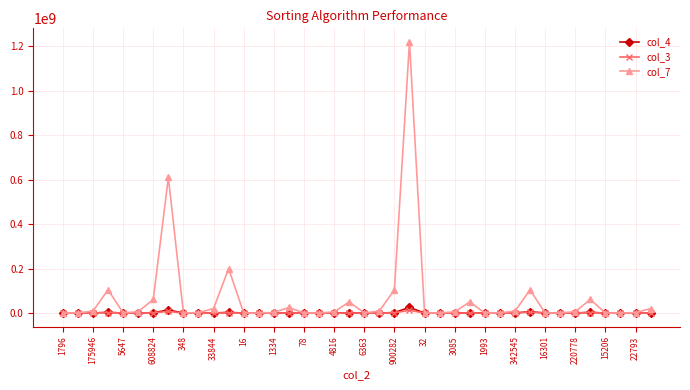

Which series has the widest spread of values?

col_7